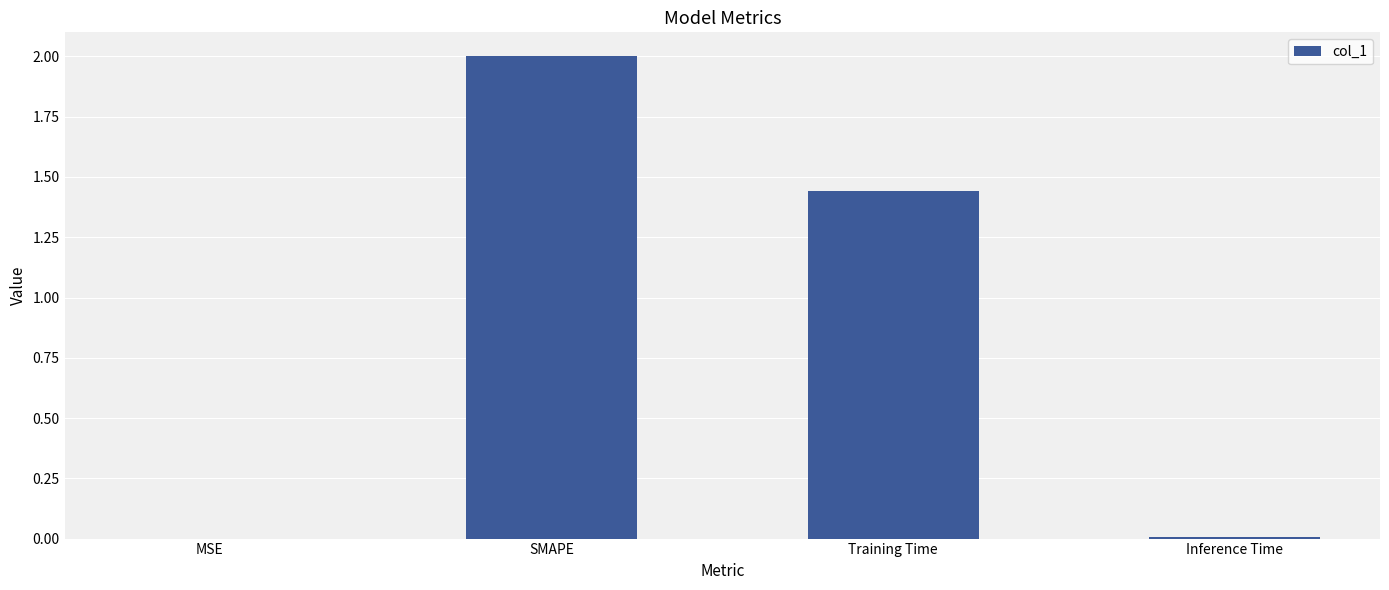

What is the sum of the values at Training Time and SMAPE?

3.4